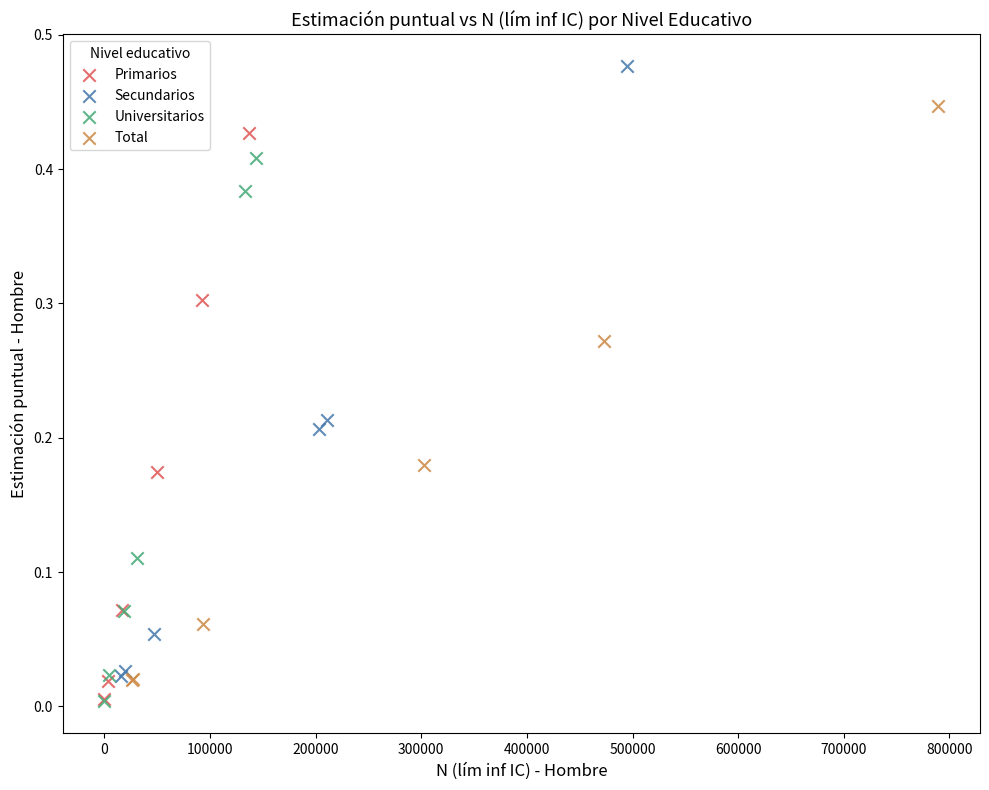

Which series reaches the maximum Y coordinate?

Secundarios